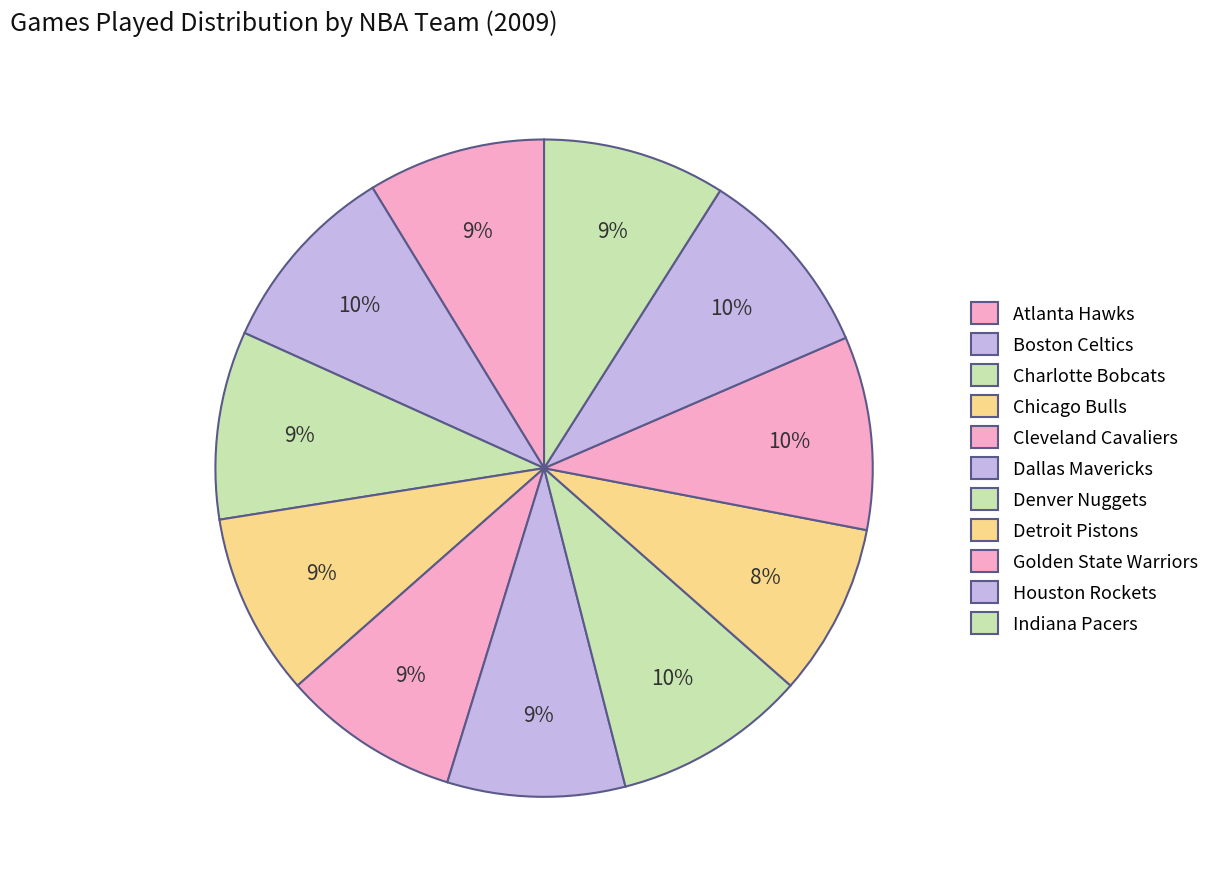

Rank the categories by value from highest to lowest.

Boston Celtics, Denver Nuggets, Golden State Warriors, Houston Rockets, Charlotte Bobcats, Chicago Bulls, Indiana Pacers, Atlanta Hawks, Cleveland Cavaliers, Dallas Mavericks, Detroit Pistons